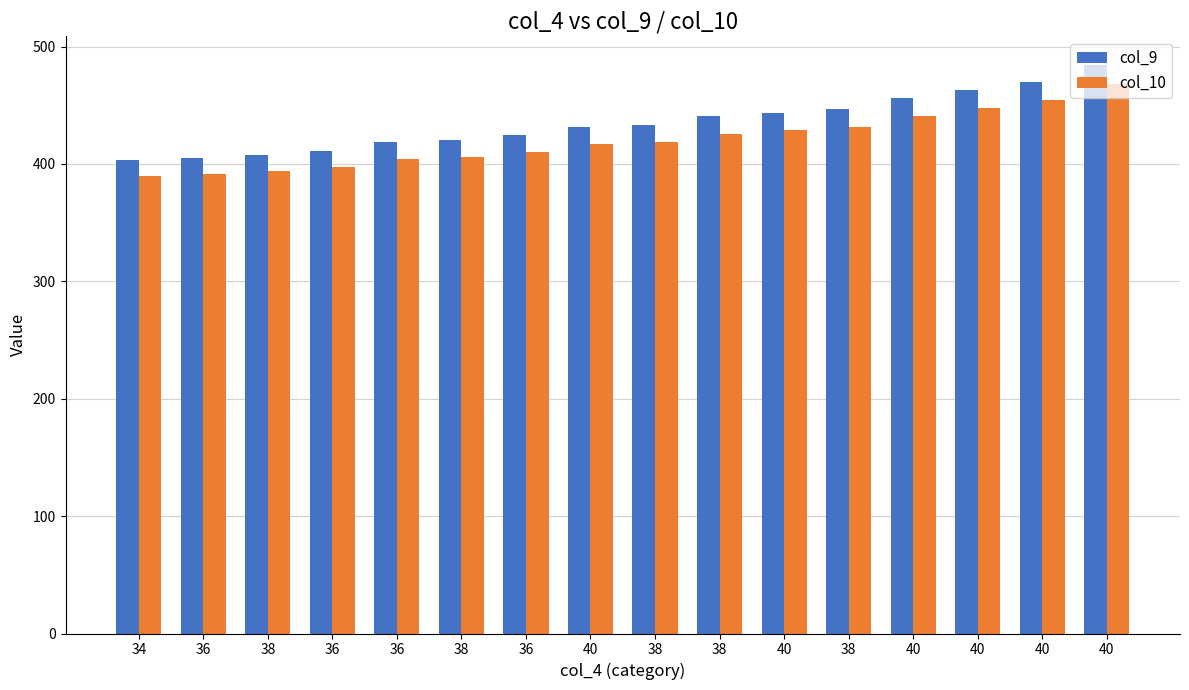

How many groups of bars are there?

16